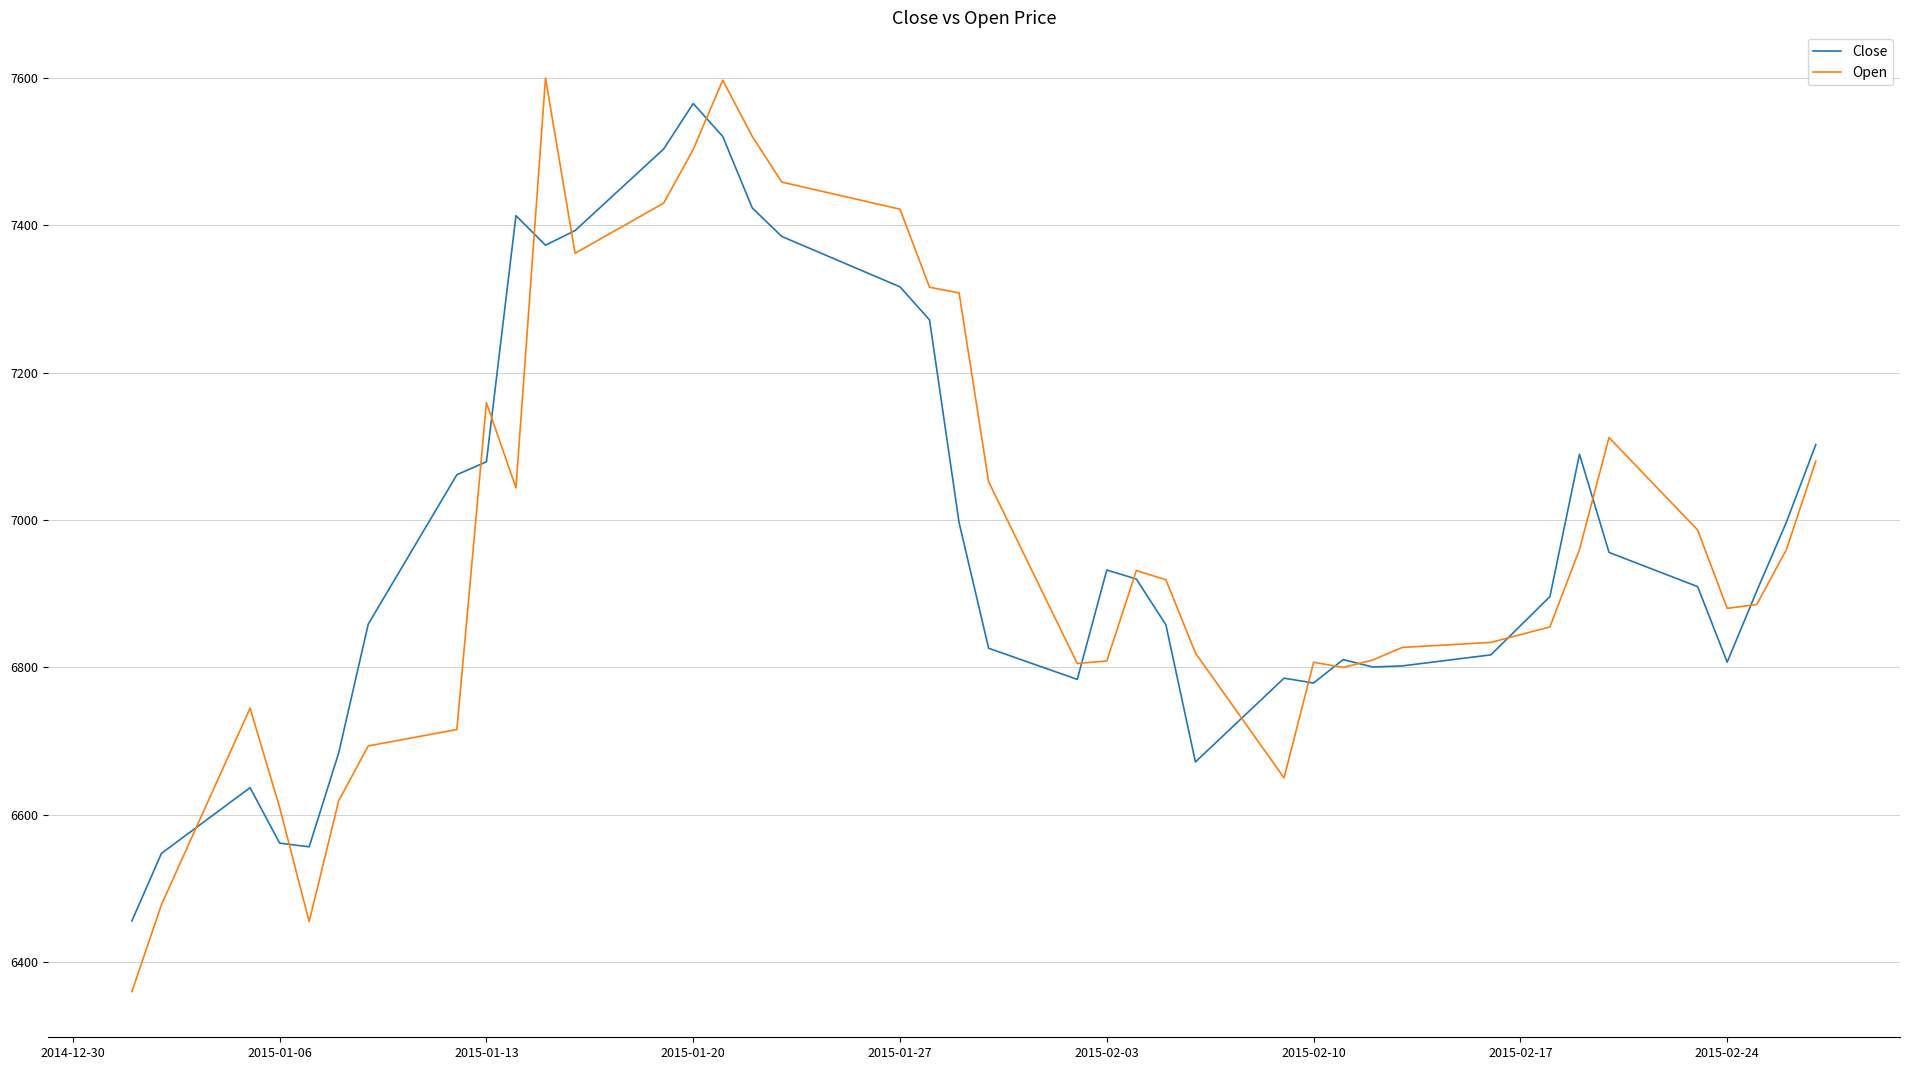

Which series has the largest range (max minus min)?

Open